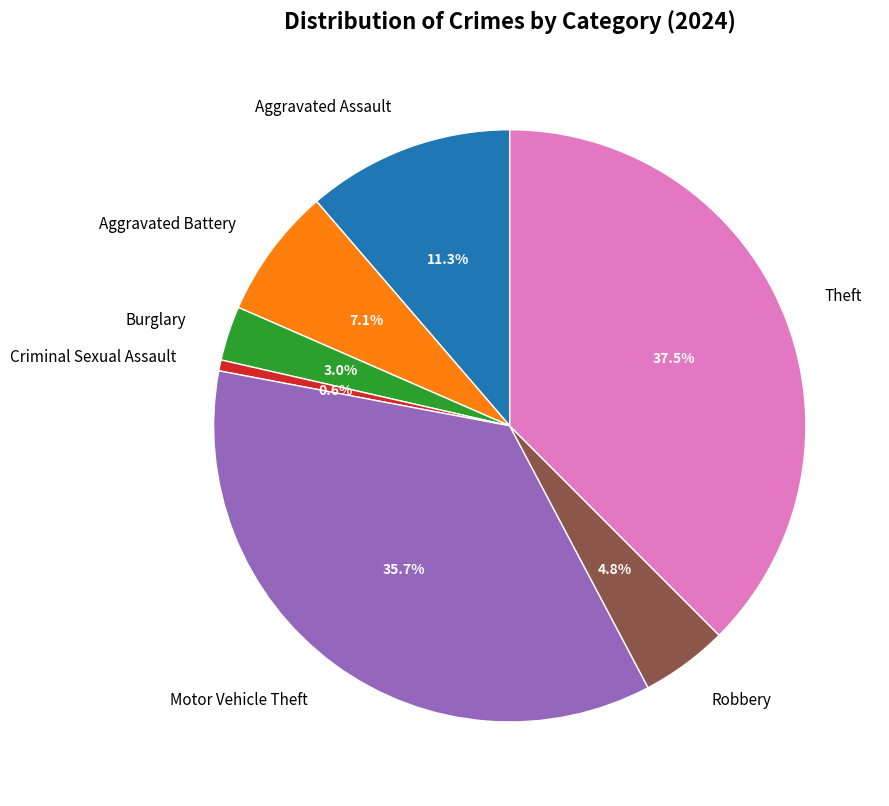

How many segments does this pie chart have?

7